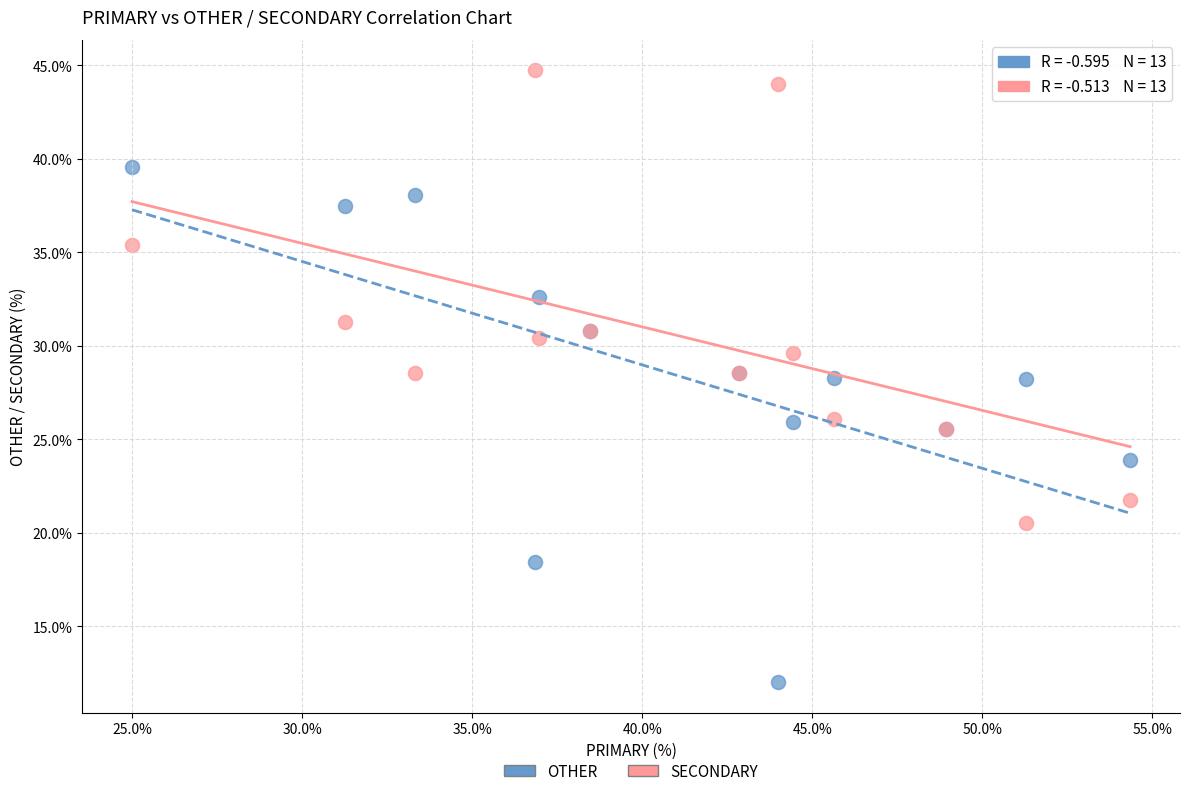

Which series reaches the maximum Y coordinate?

SECONDARY